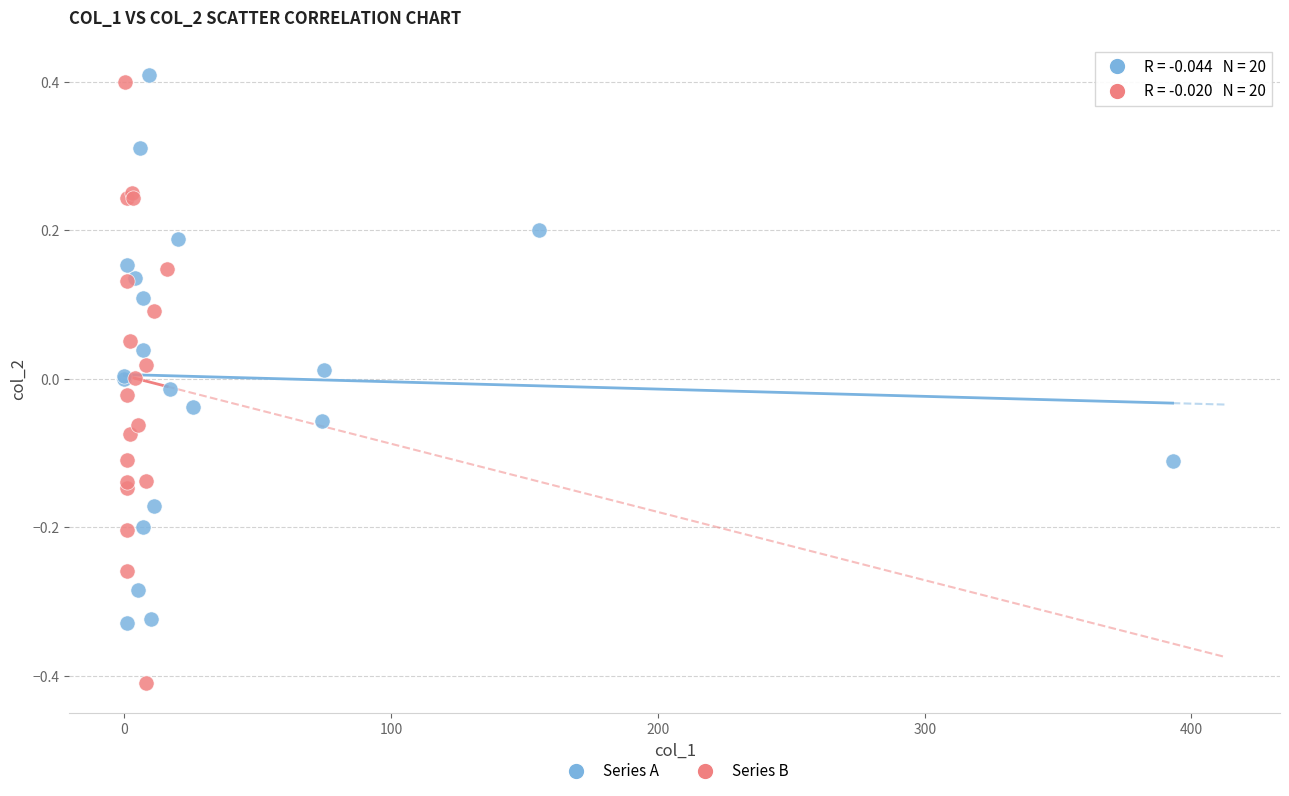

Which series reaches the minimum Y coordinate?

Series B